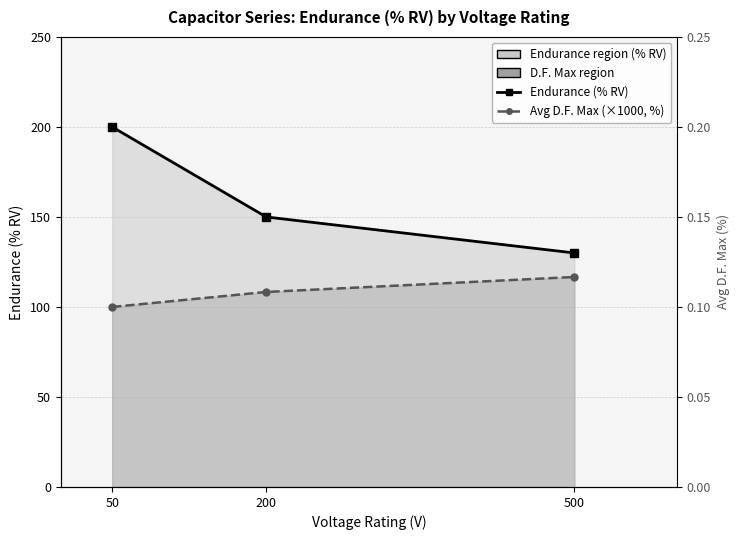

What is the value of the Avg D.F. Max (×1000, %) point at the 2nd from the left?

108.3